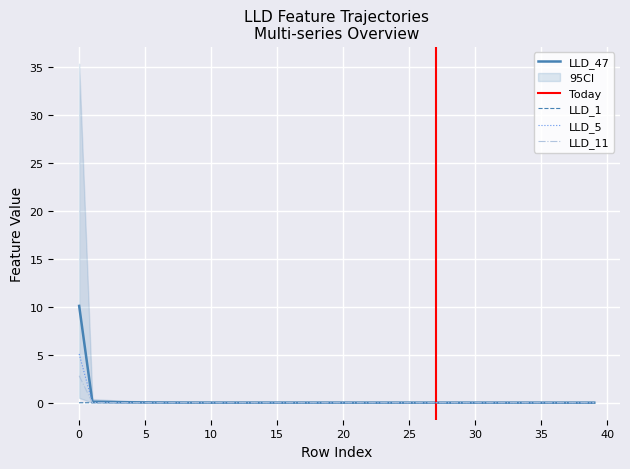

True or false: LLD_47 and LLD_51 intersect in this chart.

False